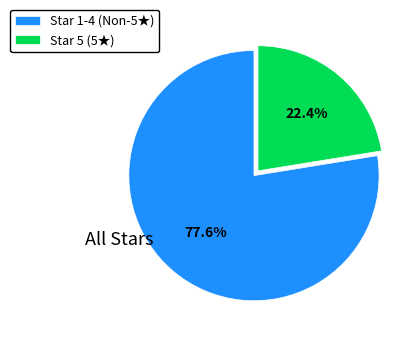

Between Star 1-4 (Non-5★) and Star 5 (5★), which is larger?

Star 1-4 (Non-5★)